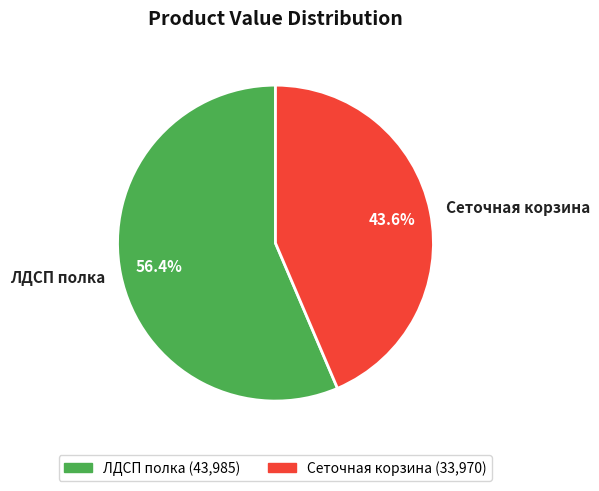

True or false: Сеточная корзина accounts for 44% of the total.

True